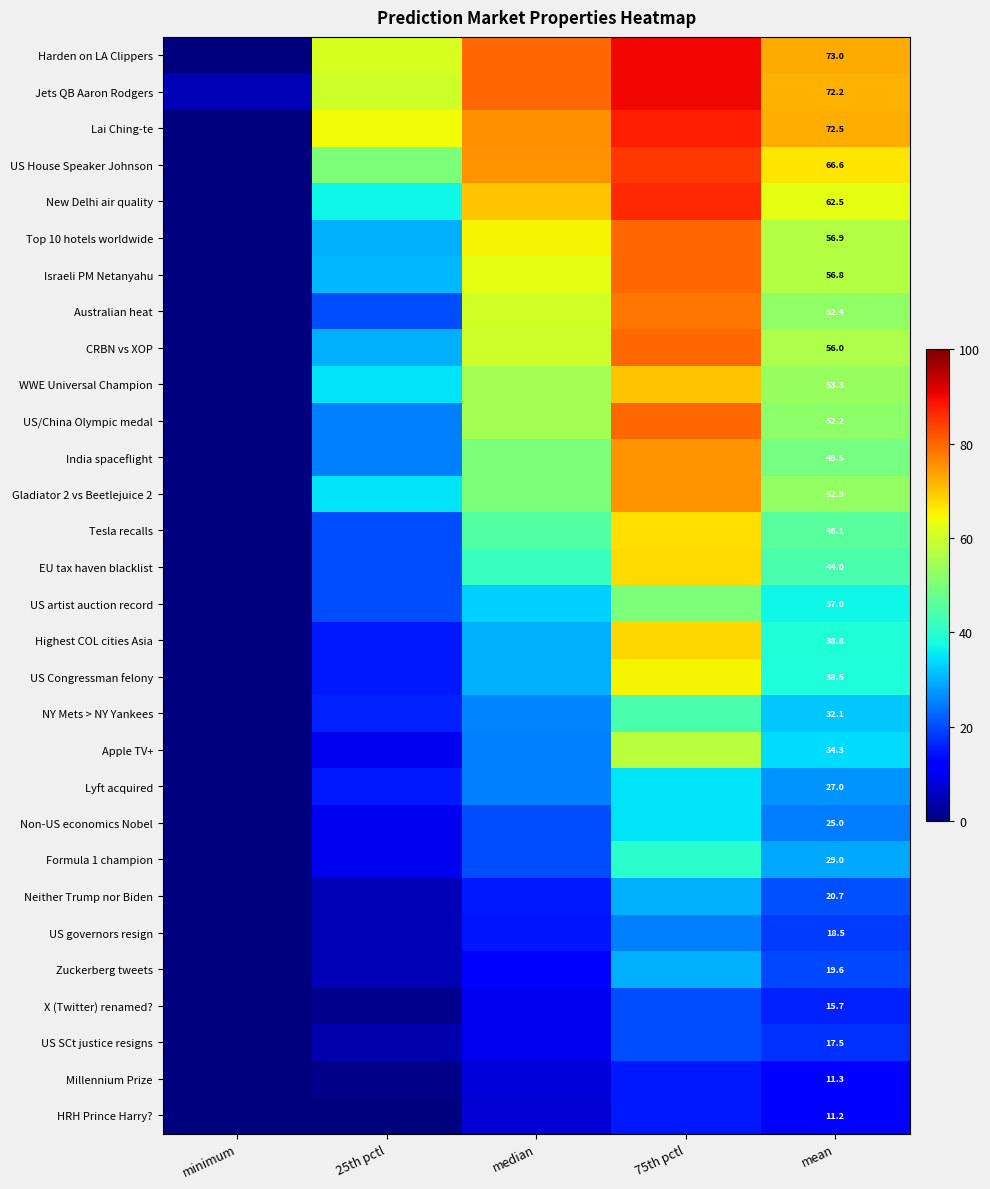

What is the maximum value for Gladiator 2 vs Beetlejuice 2?

75.0